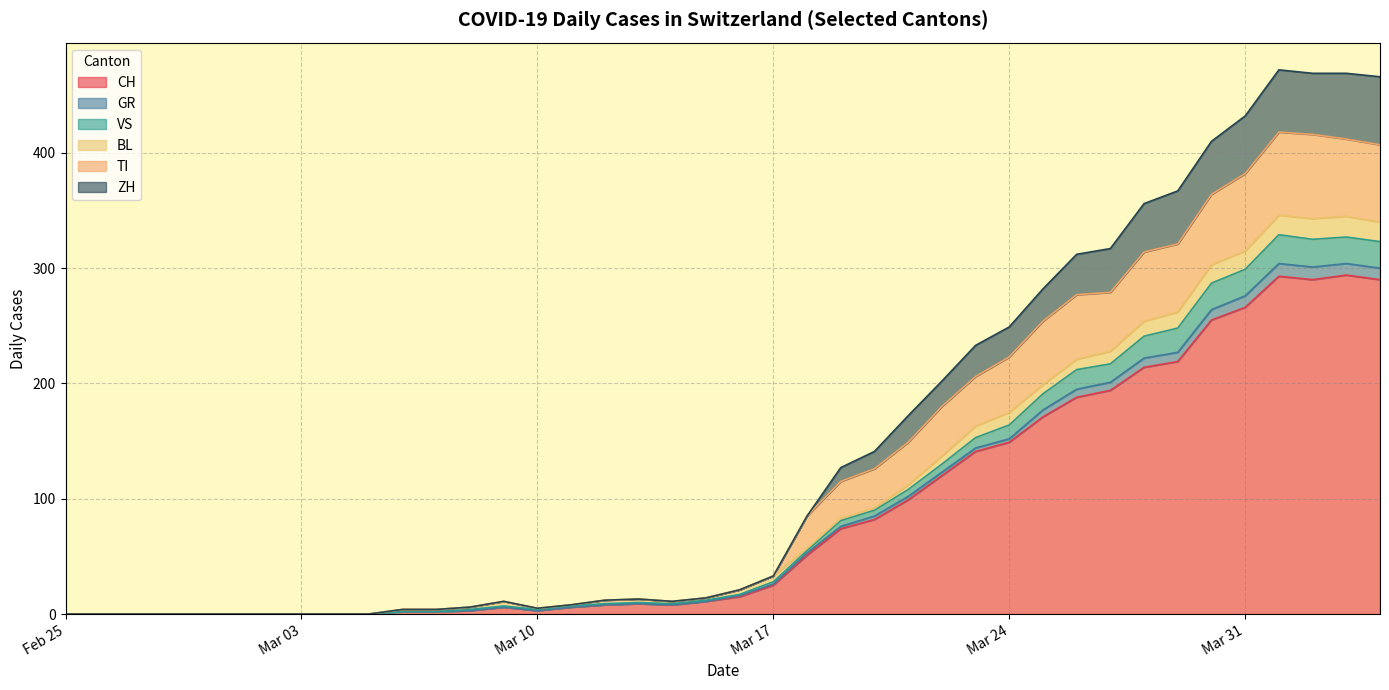

What is the highest value of the CH series?

294